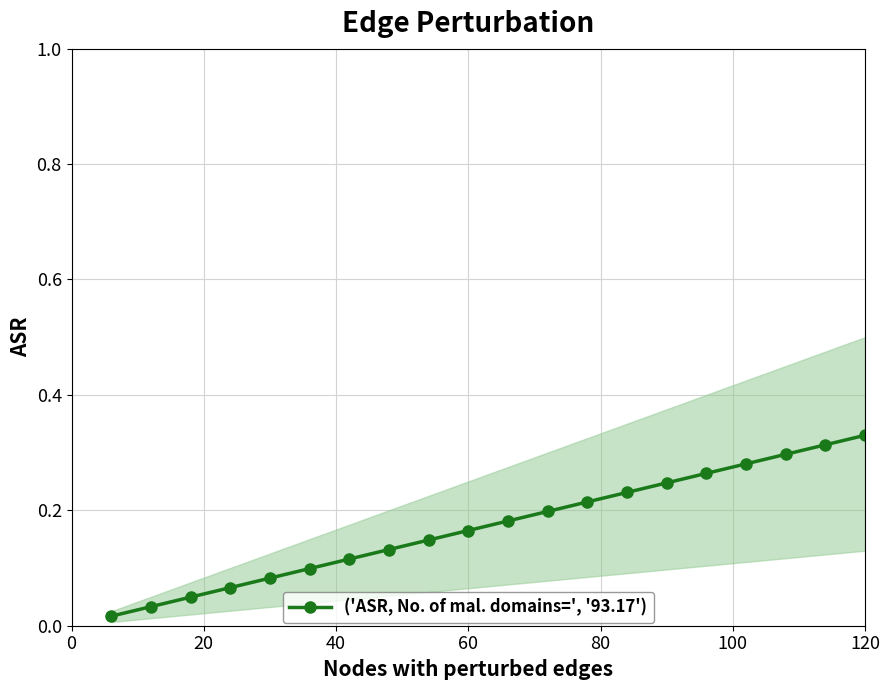

Is this an area chart (filled region under the line)?

No